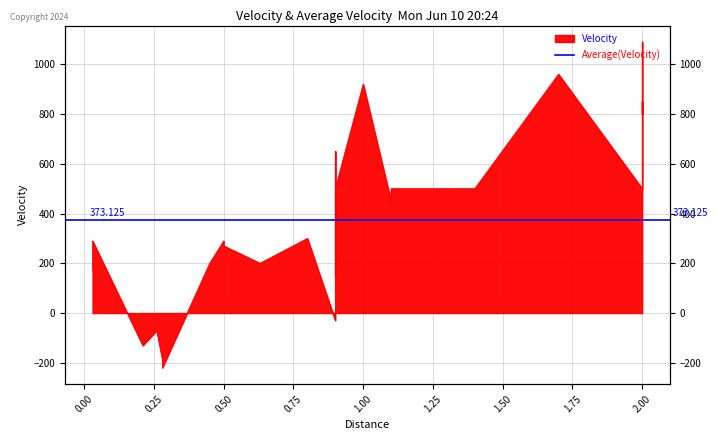

What is the change in value from 0.21 to 0.9?

+780